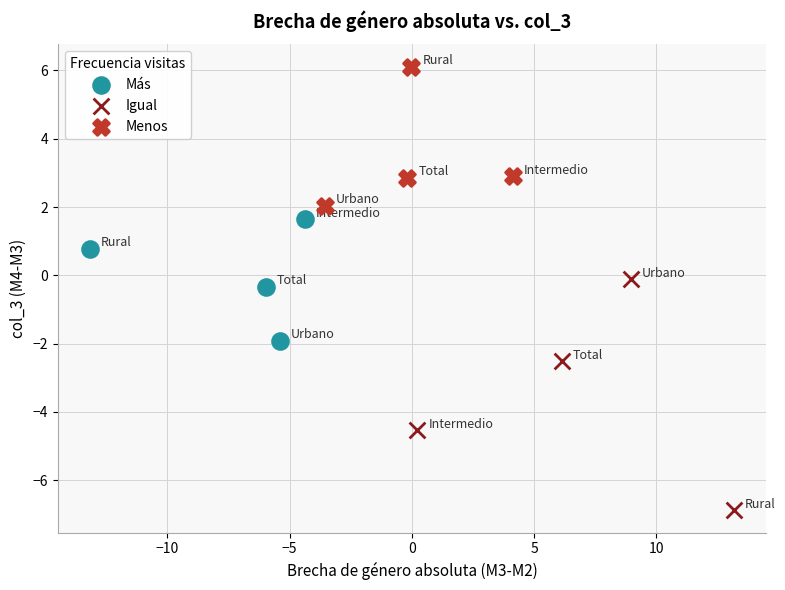

Which series has the widest spread of Y values?

Igual